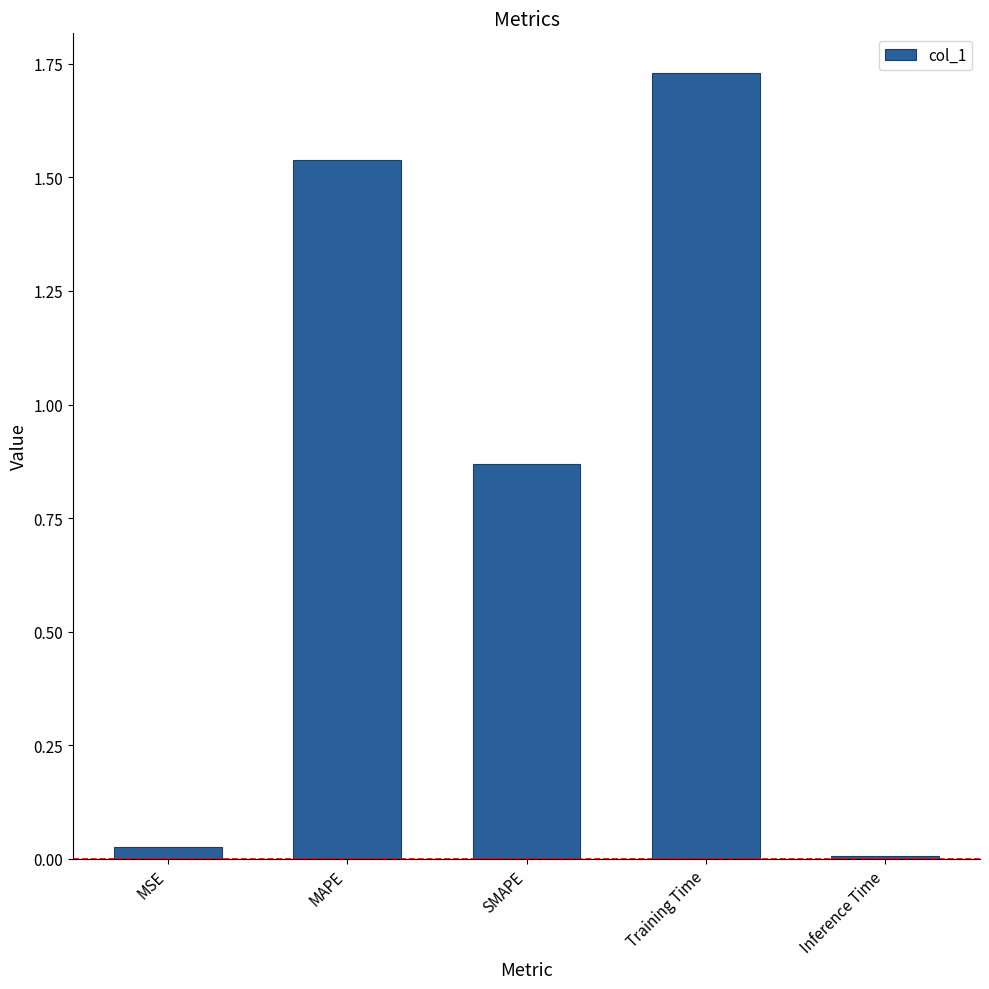

What is the change in value from SMAPE to Training Time?

+0.9